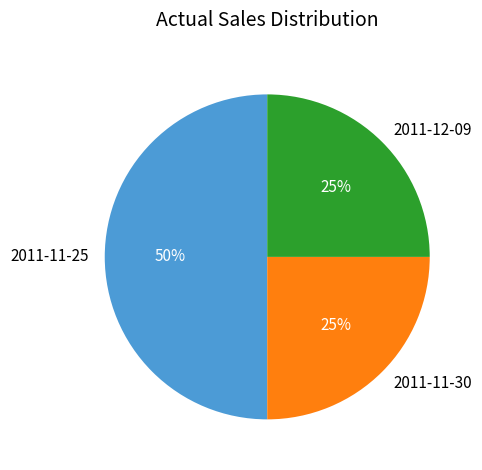

What percentage is the 2011-12-09 slice, to the nearest percent?

25%